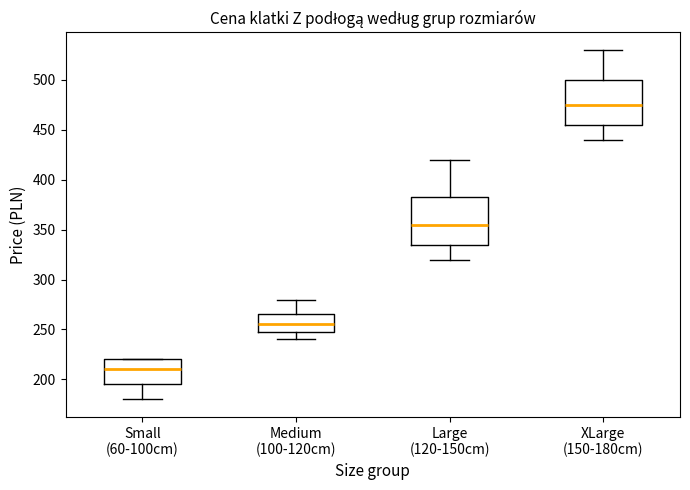

Which box has the highest median line?

XLarge (150-180cm)